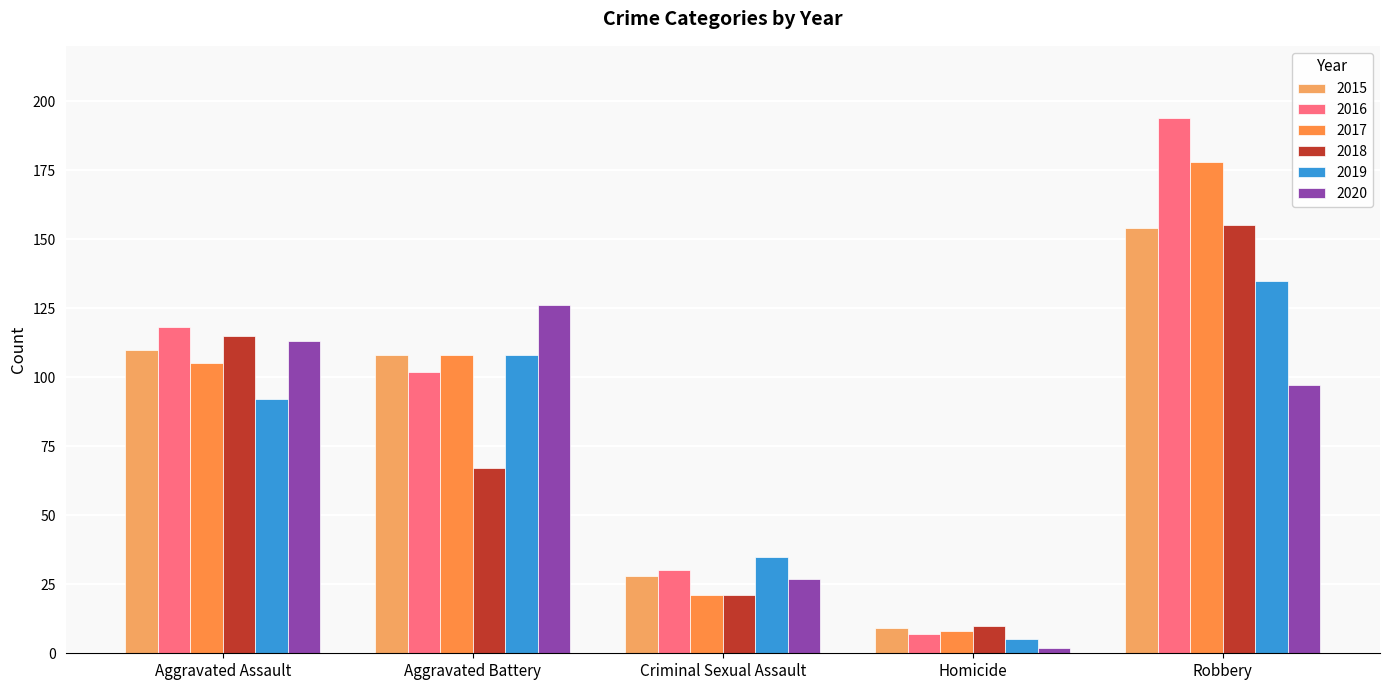

Does the chart contain any negative values?

No